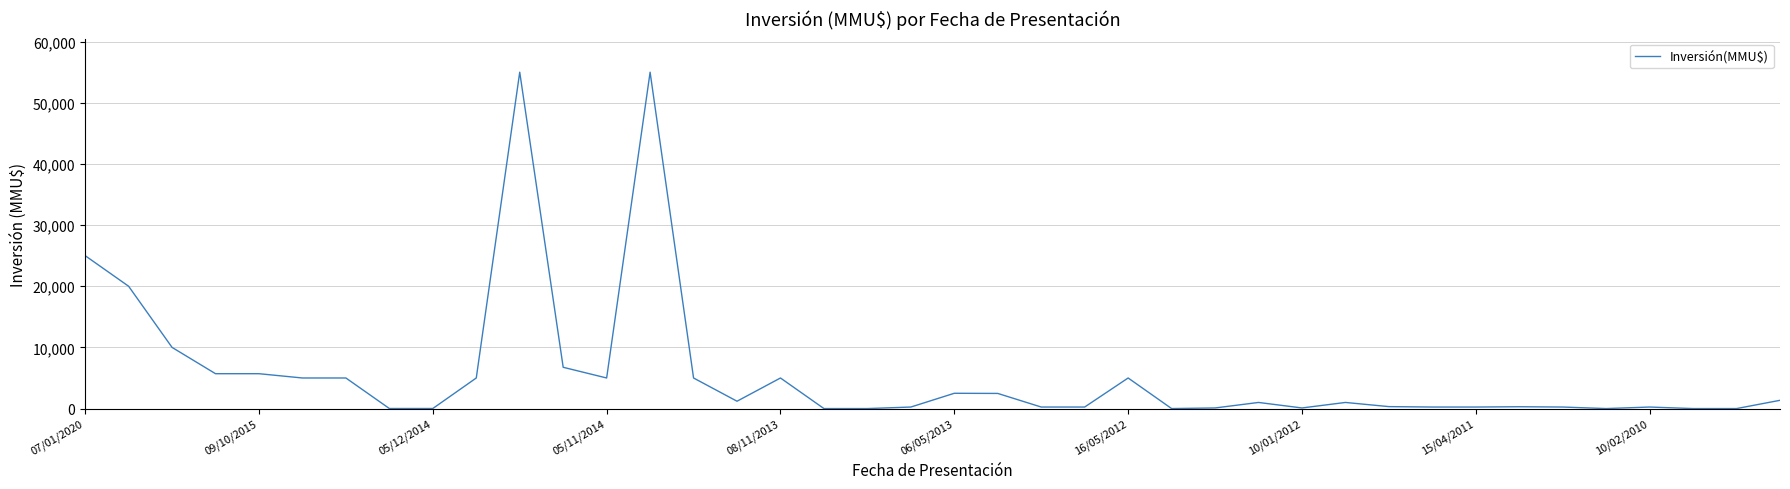

Does the chart display data point markers on the line(s)?

No